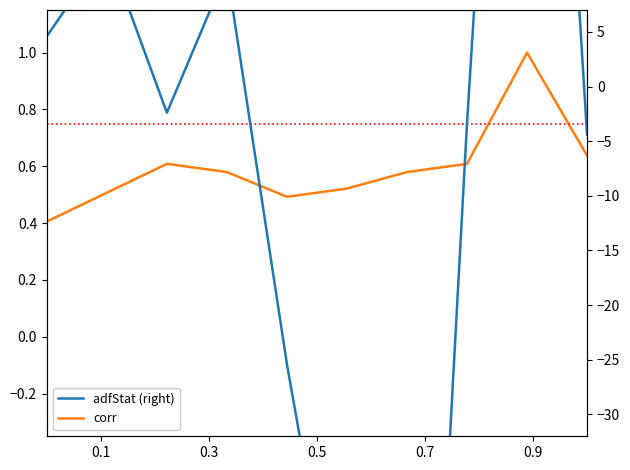

At which label is corr closest to 0?

0.1